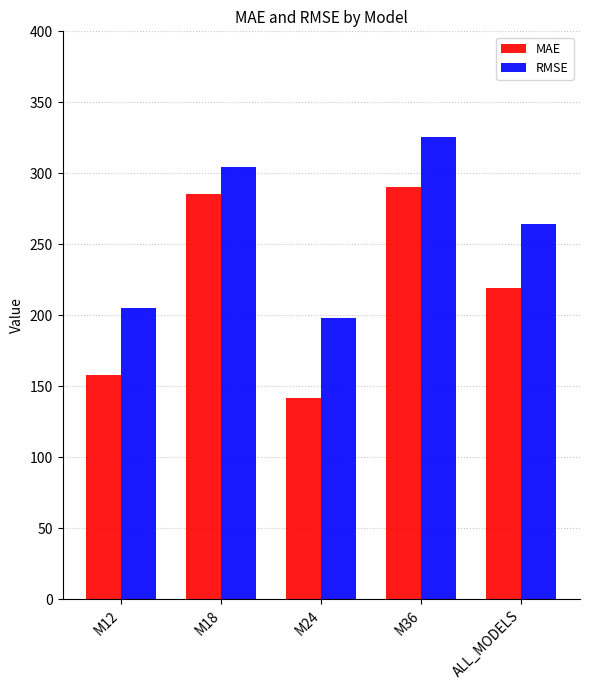

Is the value of MAE at M36 greater than the value of RMSE at M18?

No